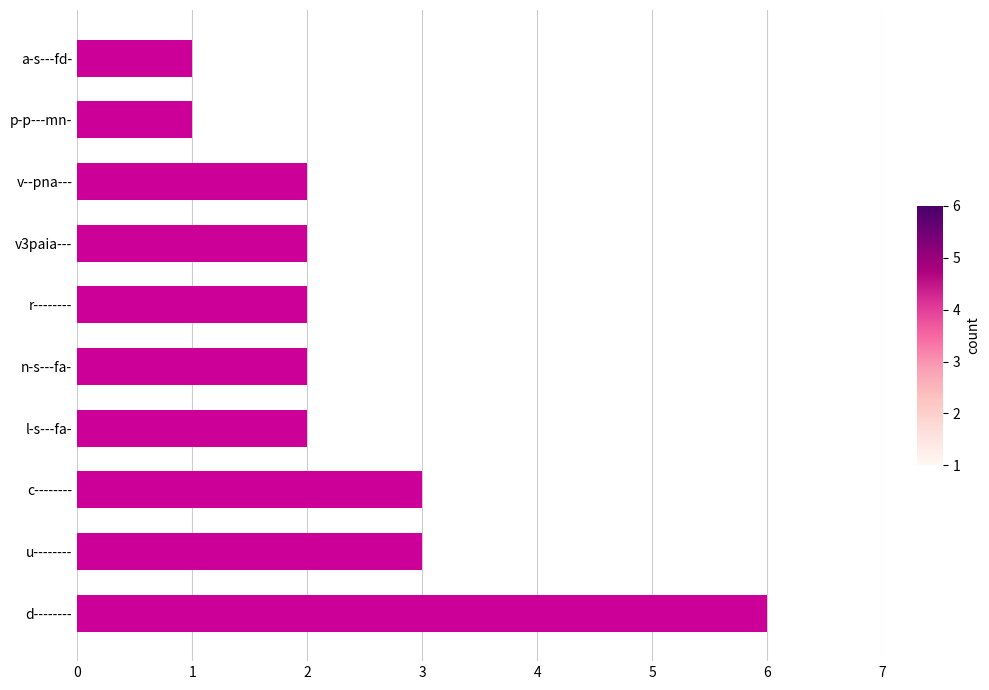

Between l-s---fa- and u--------, which is larger?

u--------